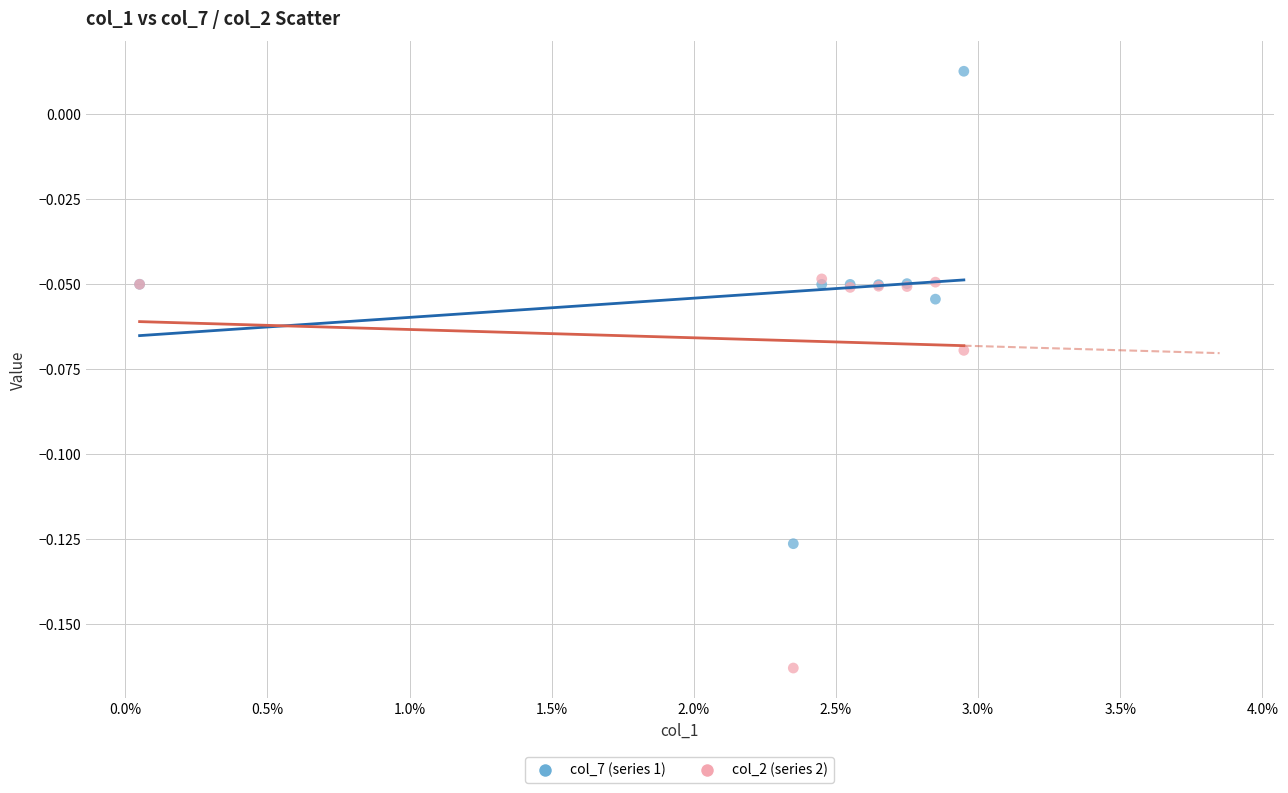

Which series has the largest Y range (max minus min)?

col_7 (series 1)